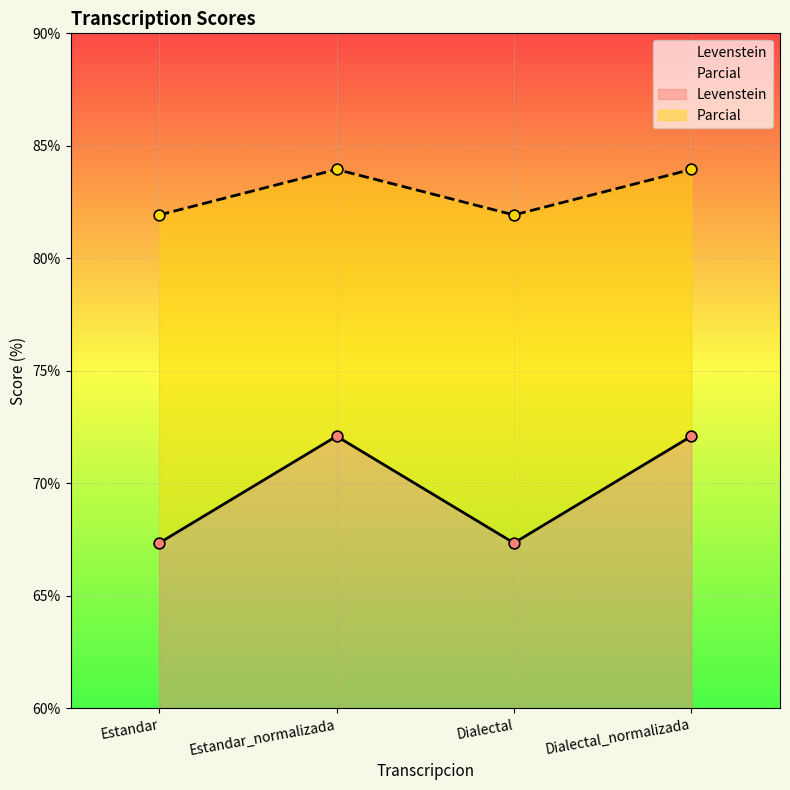

Which series has the largest total across all categories?

Parcial